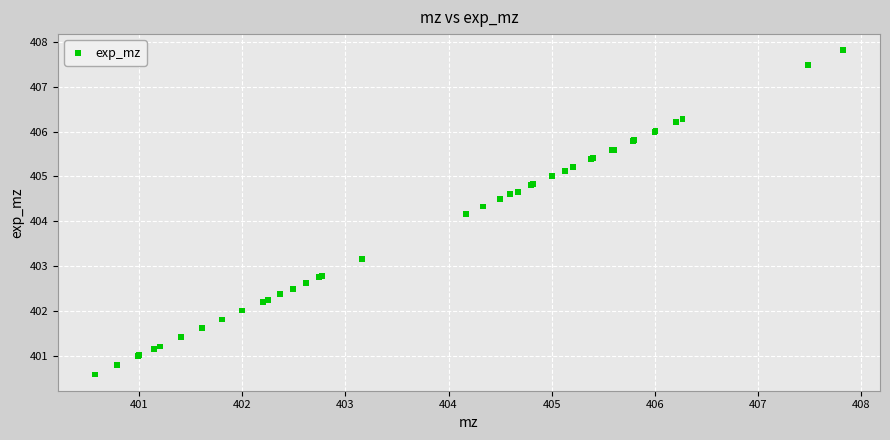

What Y value in the scatter plot is closest to 404?

404.2